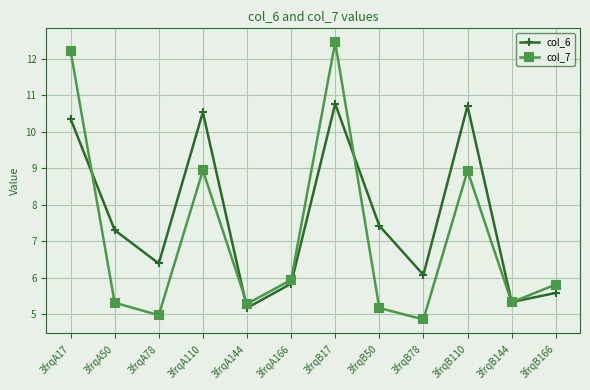

What is the label of the 7th point from the right?

3frqA166